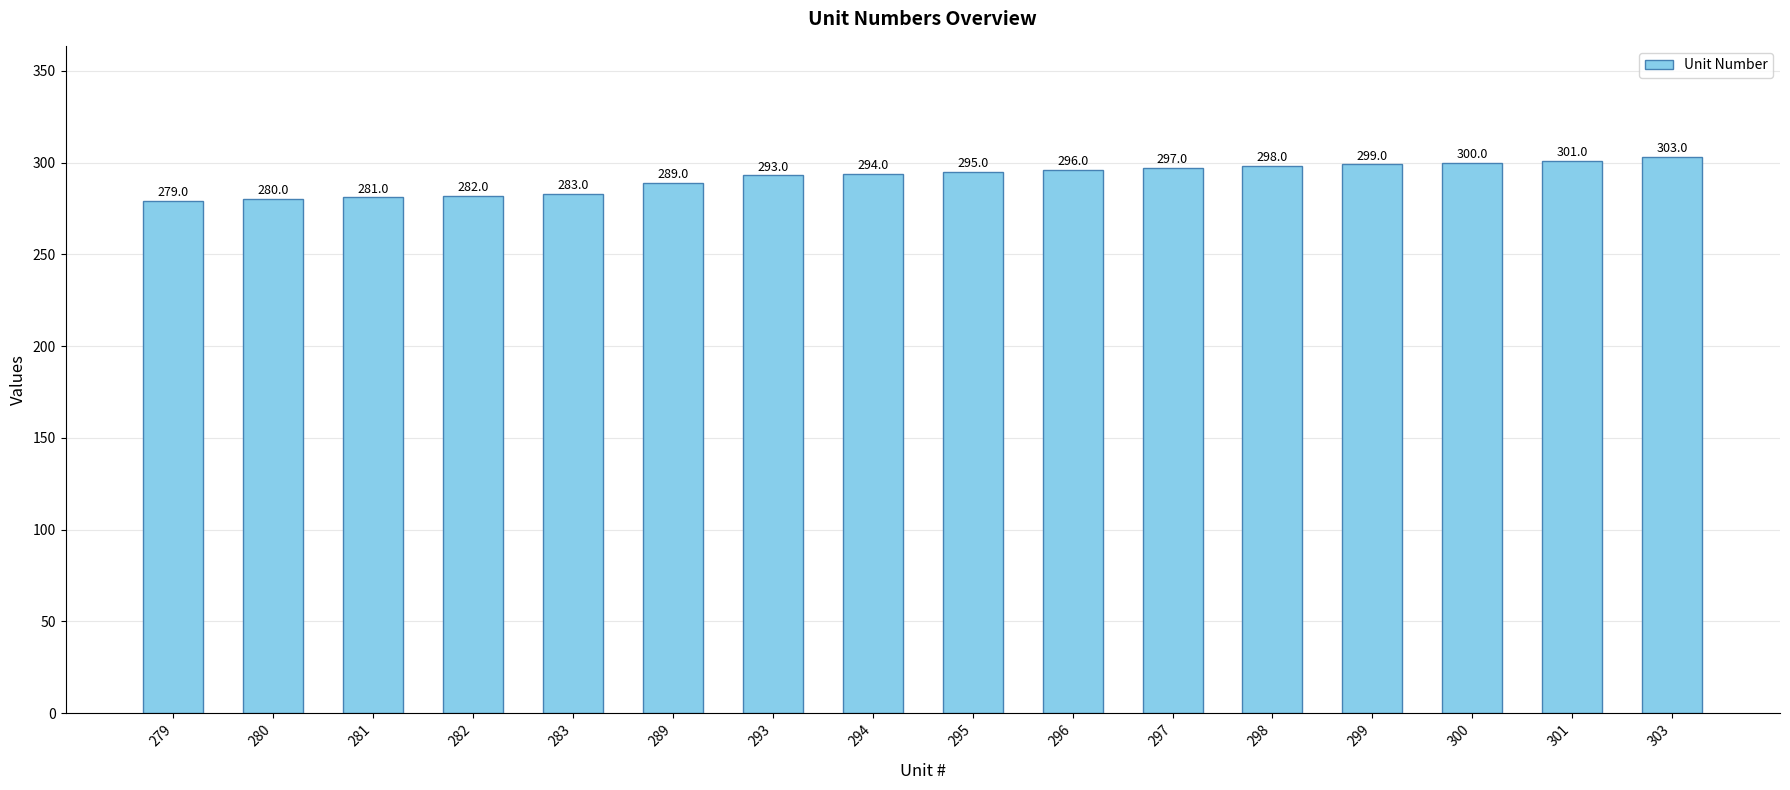

List the labels in order of value, smallest first.

279, 280, 281, 282, 283, 289, 293, 294, 295, 296, 297, 298, 299, 300, 301, 303